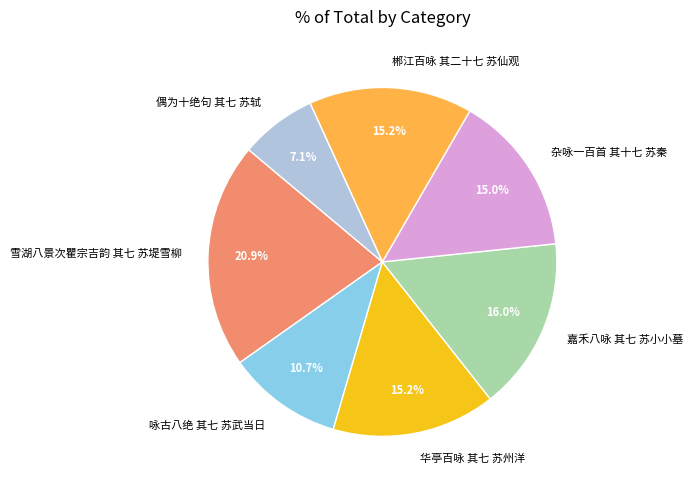

To the nearest percent, what portion does 雪湖八景次瞿宗吉韵 其七 苏堤雪柳 represent?

21%